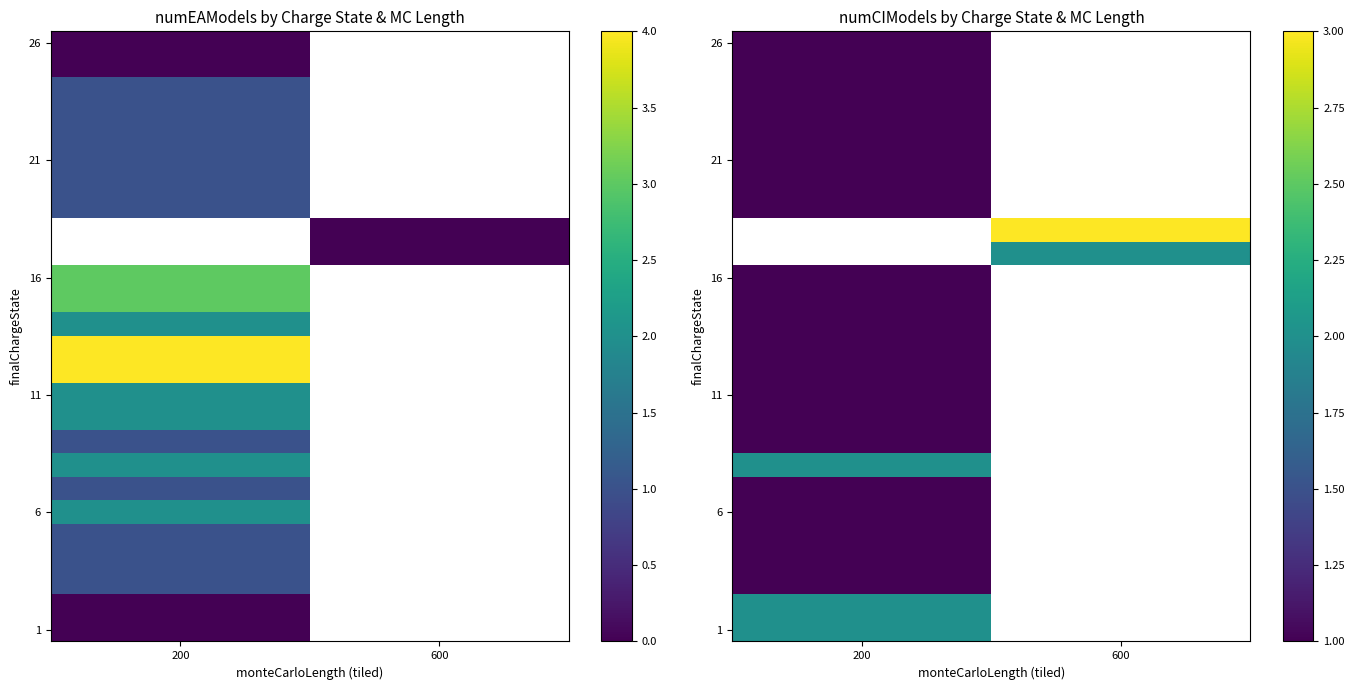

What is the minimum value shown in the chart?

1.0